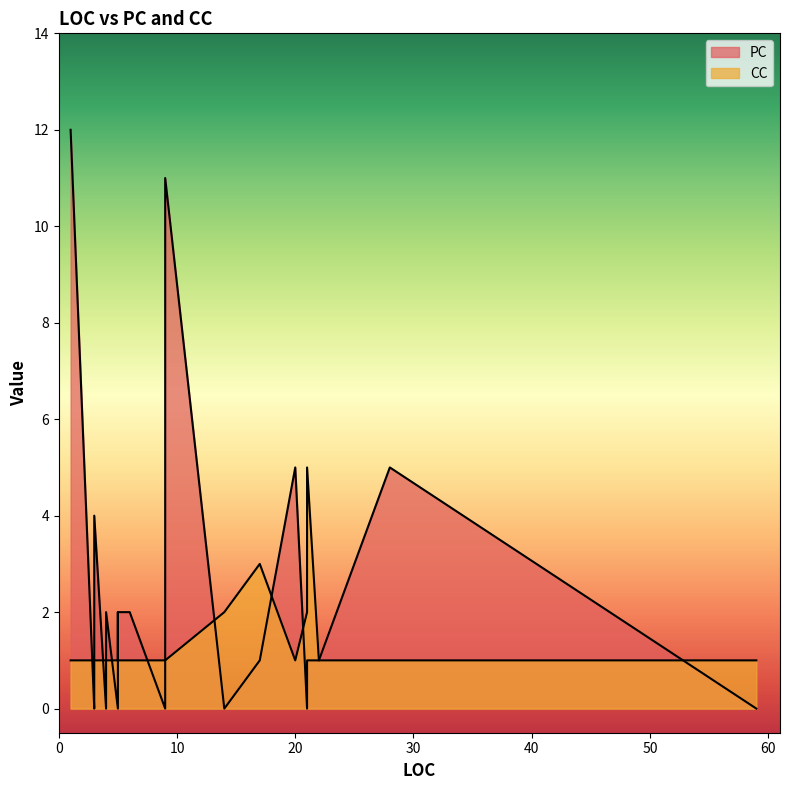

True or false: PC has more than 1 points higher than both neighbors.

True